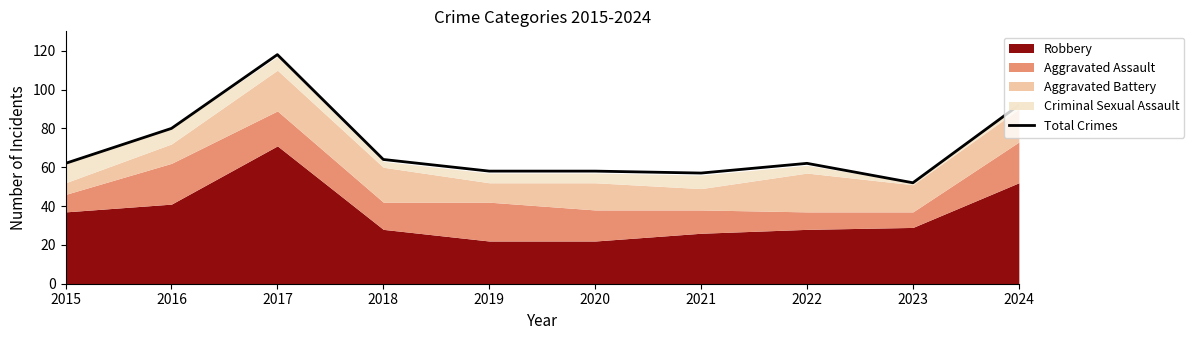

How many interior local peaks (higher than both neighbors) does the data have?

2